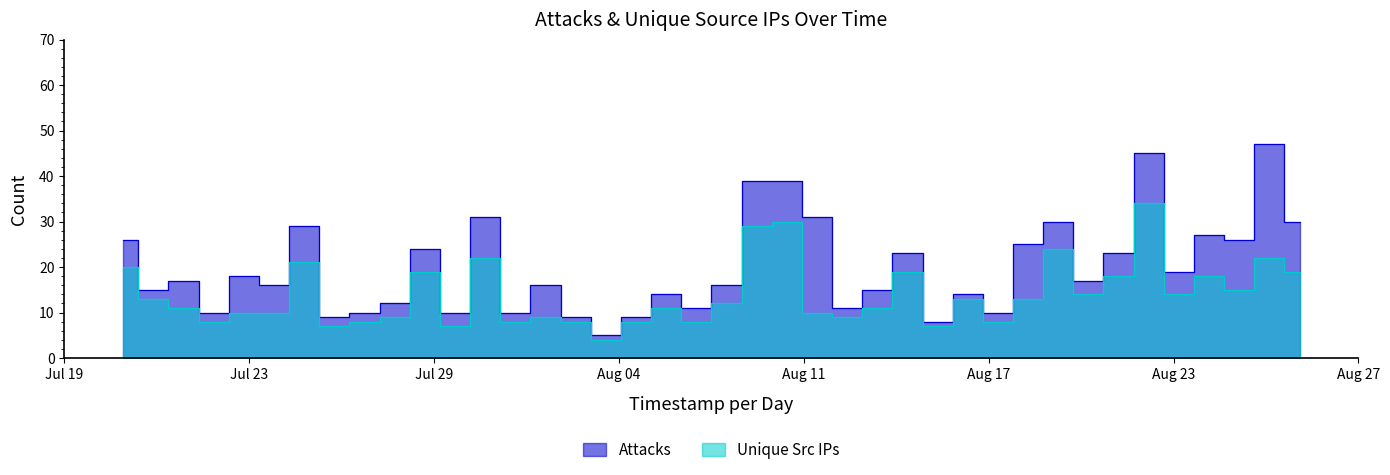

True or false: Unique Src IPs and Attacks cross at least once.

False